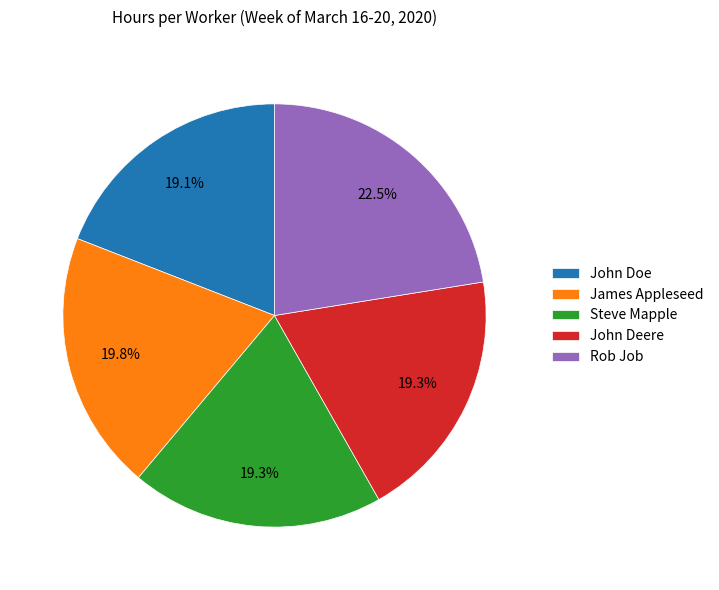

What percentage is the John Doe slice, to the nearest percent?

19%